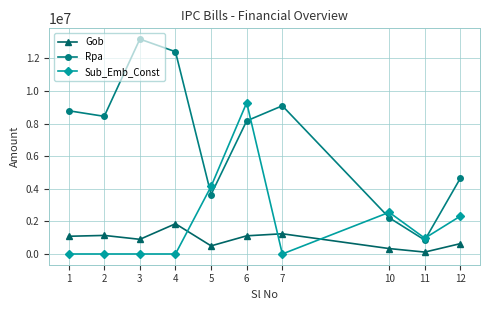

Which series has the largest total across all categories?

Rpa